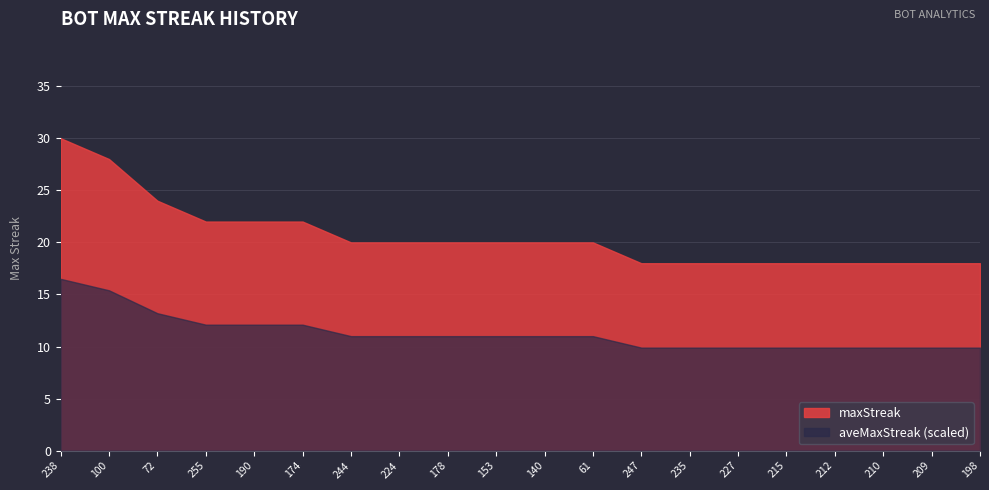

What is the sum of the values at 153 and 174?

42